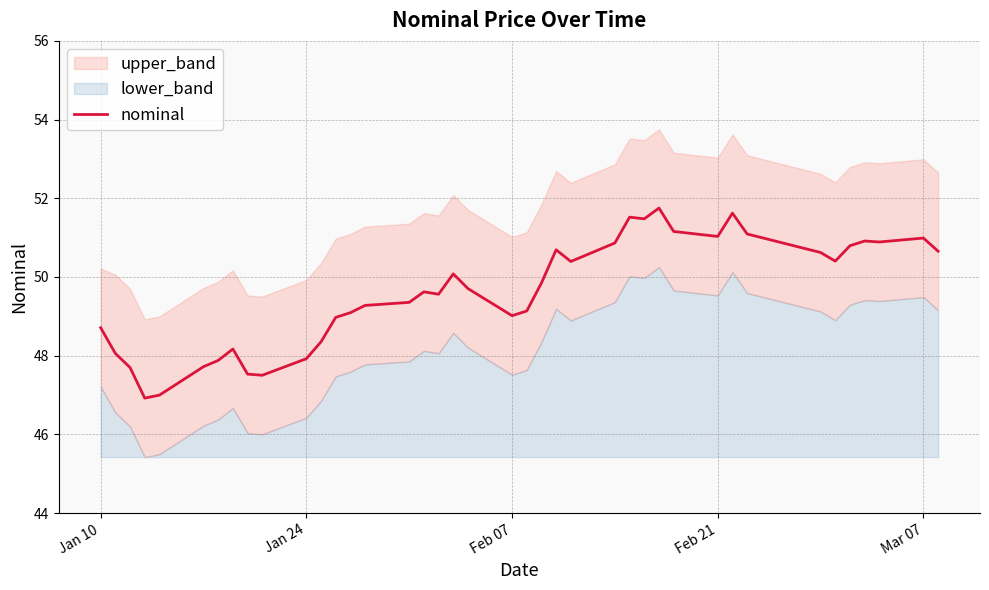

Is it true that nominal equals 49.0 at Feb 07?

True